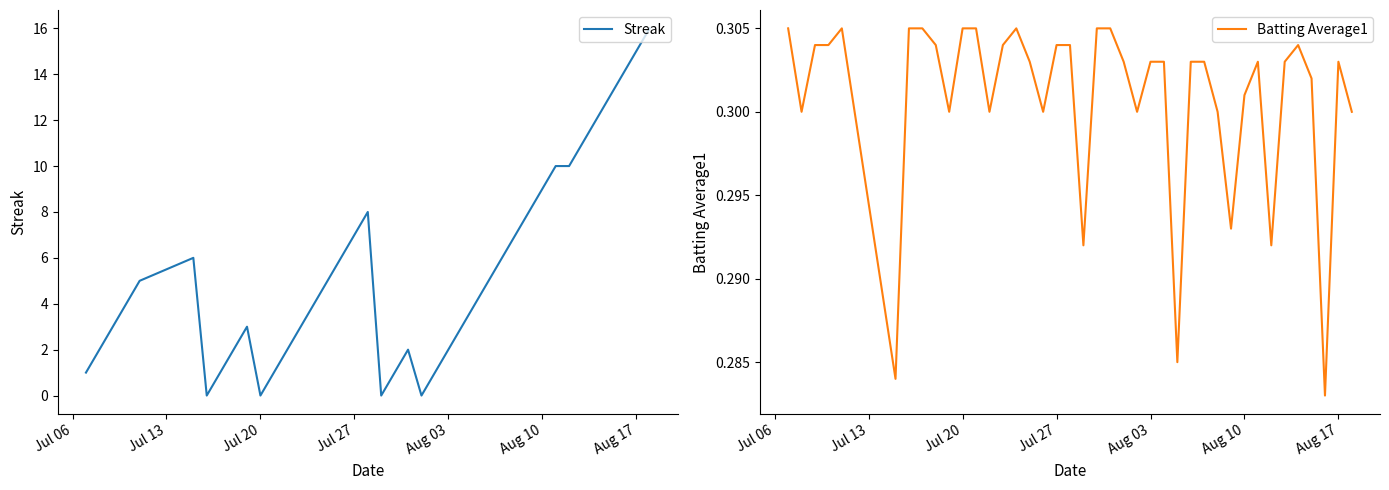

In Streak, how many points are lower than both neighbors (excluding endpoints)?

4